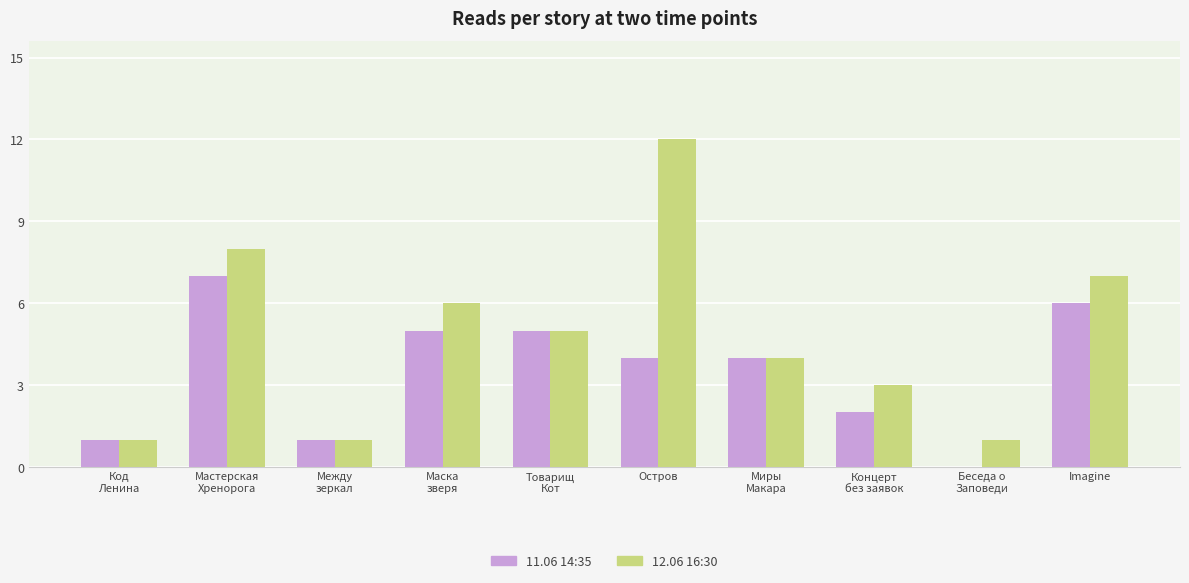

True or false: 12.06 16:30 has a value of 4 at Миры
Макара.

True